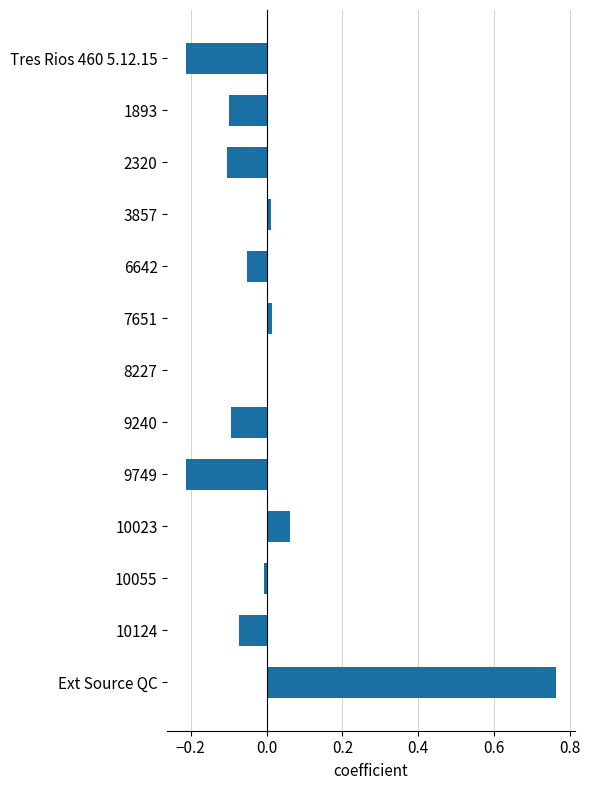

How many data points does each series have?

13